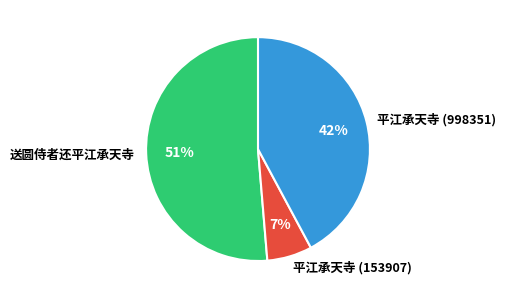

The 平江承天寺 (153907) slice represents 13% of the pie. True or false?

False